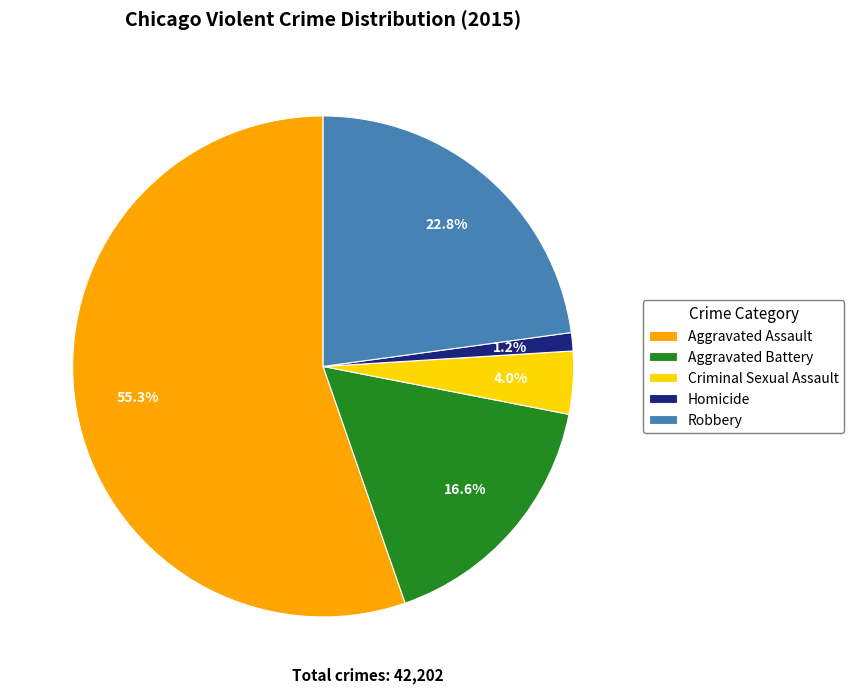

Count the number of slices in the pie.

5